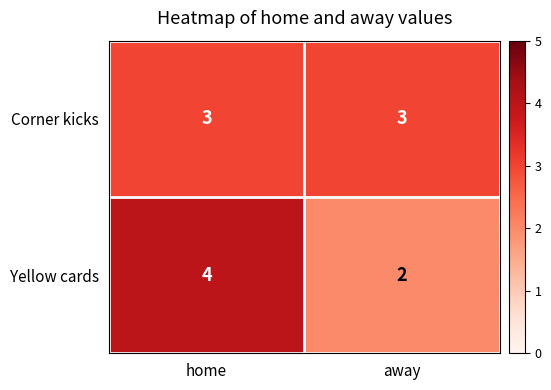

Reading left to right, transcribe all the data shown in this chart.

Corner kicks: home=3	away=3
Yellow cards: home=4	away=2